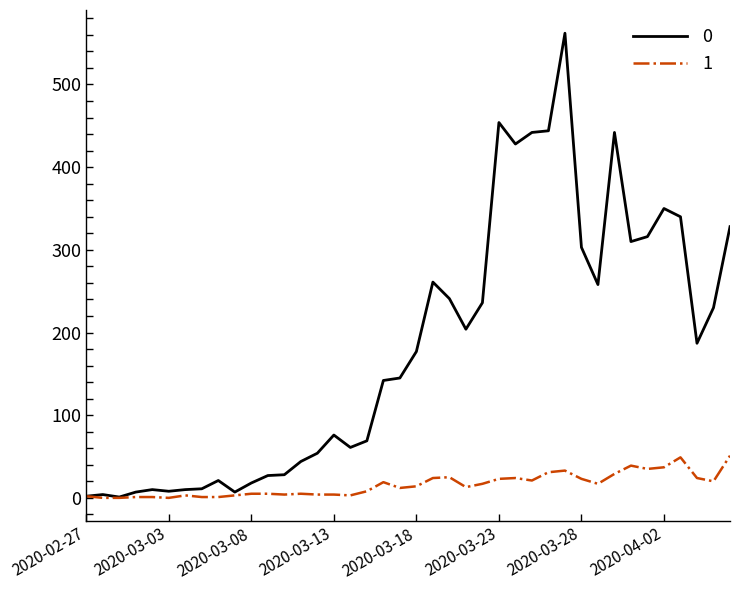

Rank the series by their maximum value, from lowest to highest.

1, 0